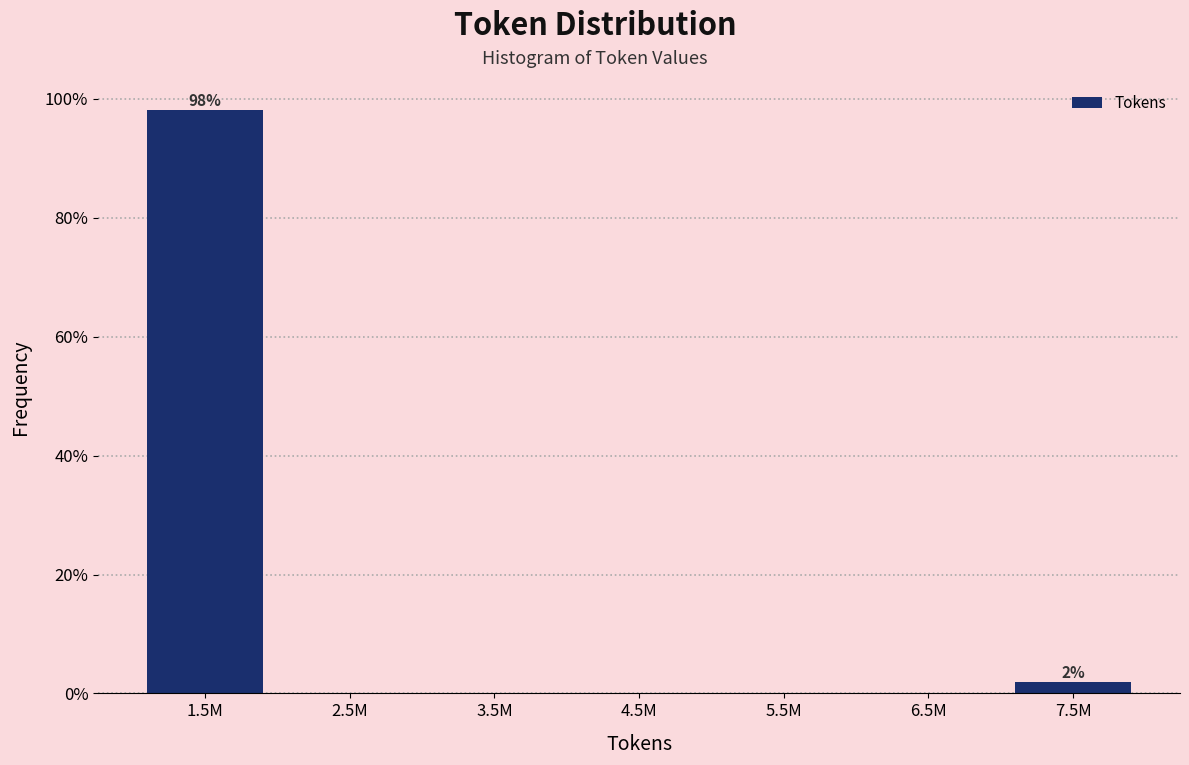

Are the bars horizontal?

No